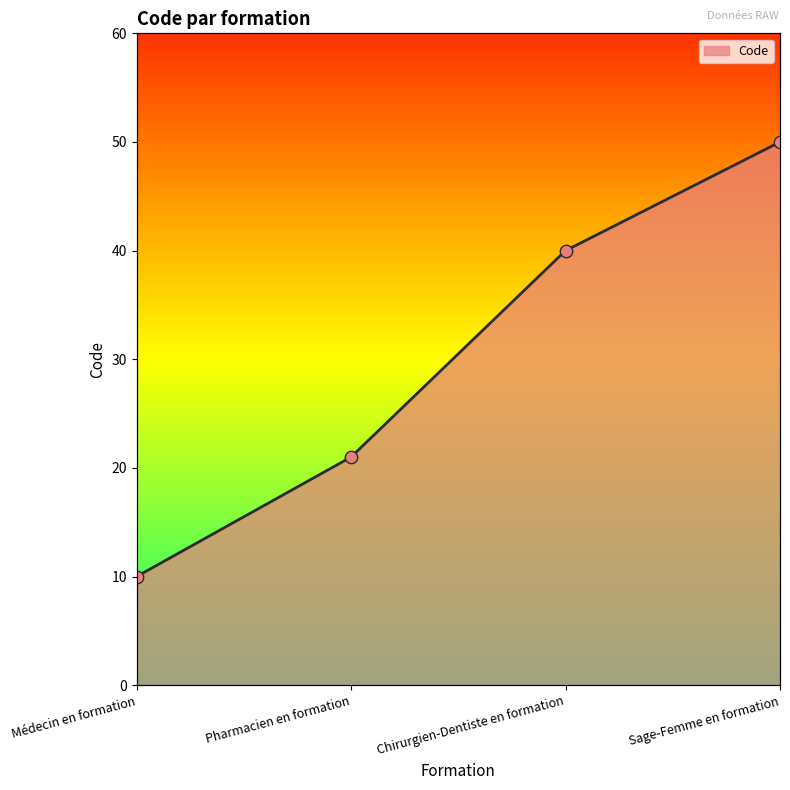

What is the change in value from Pharmacien en formation to Chirurgien-Dentiste en formation?

+19